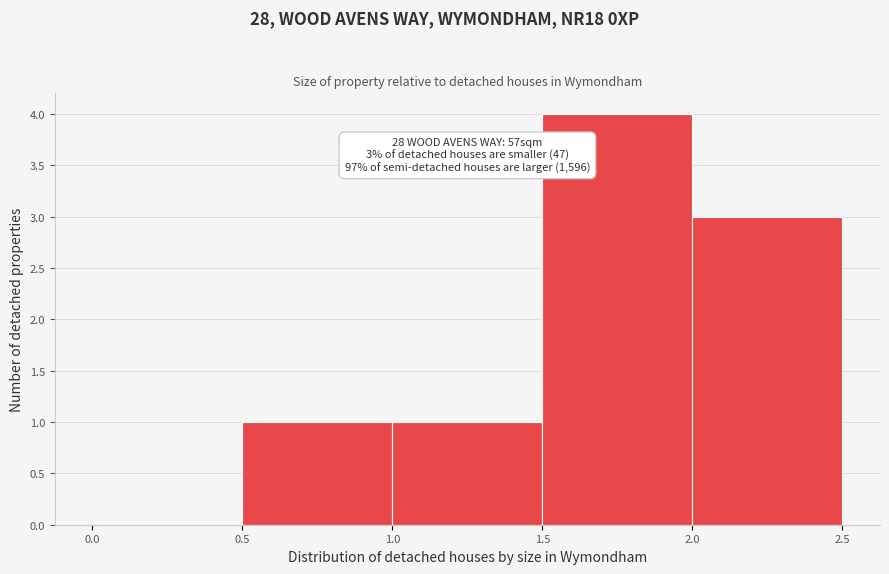

Which range on the x-axis has the tallest bar?

1.5 to 2.0